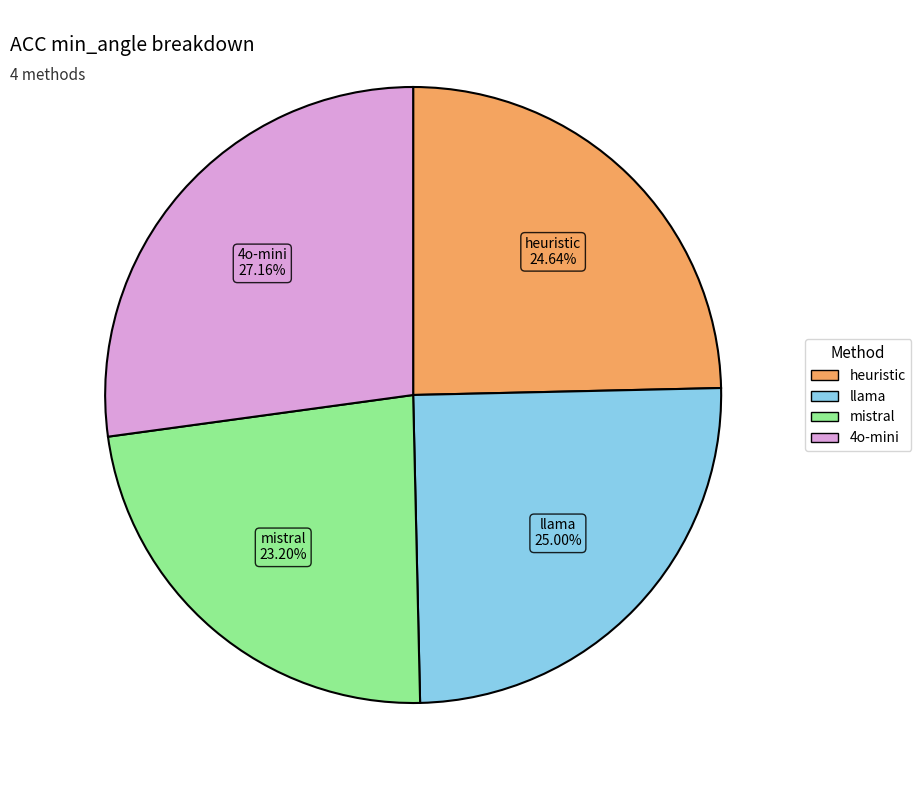

Is there a majority slice in this chart?

No